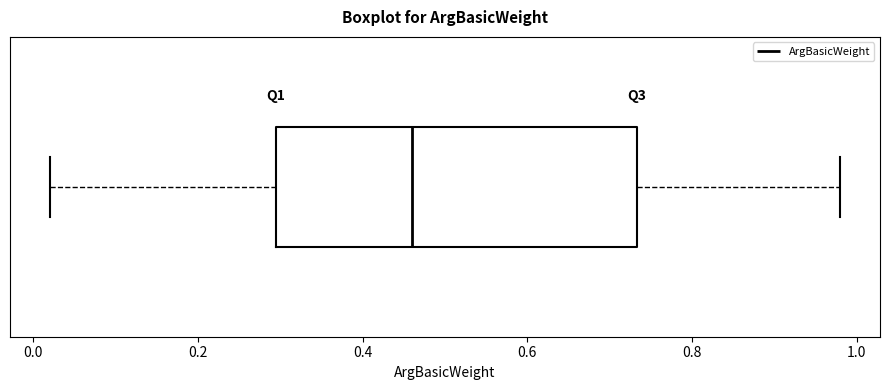

Transcribe this box plot: give where the median line is, the range the box spans, and where the two whiskers end, as read against the x-axis. The values are not printed on the chart, so give them approximately, as read against the axis.

median 0.46, box 0.30 to 0.74, whiskers 0.02 to 0.98